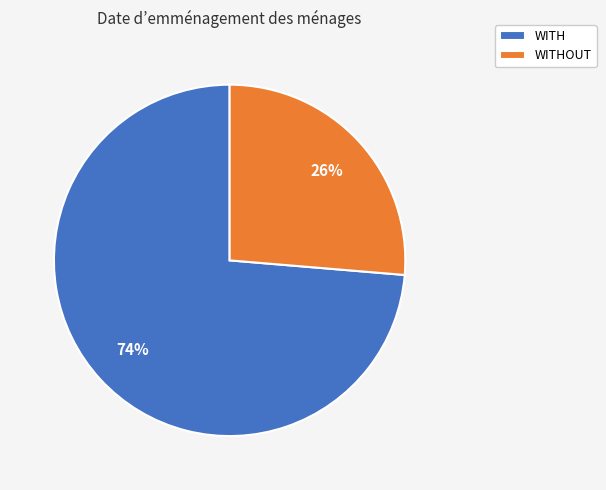

To the nearest percent, what is the combined percentage of WITH and WITHOUT?

100%